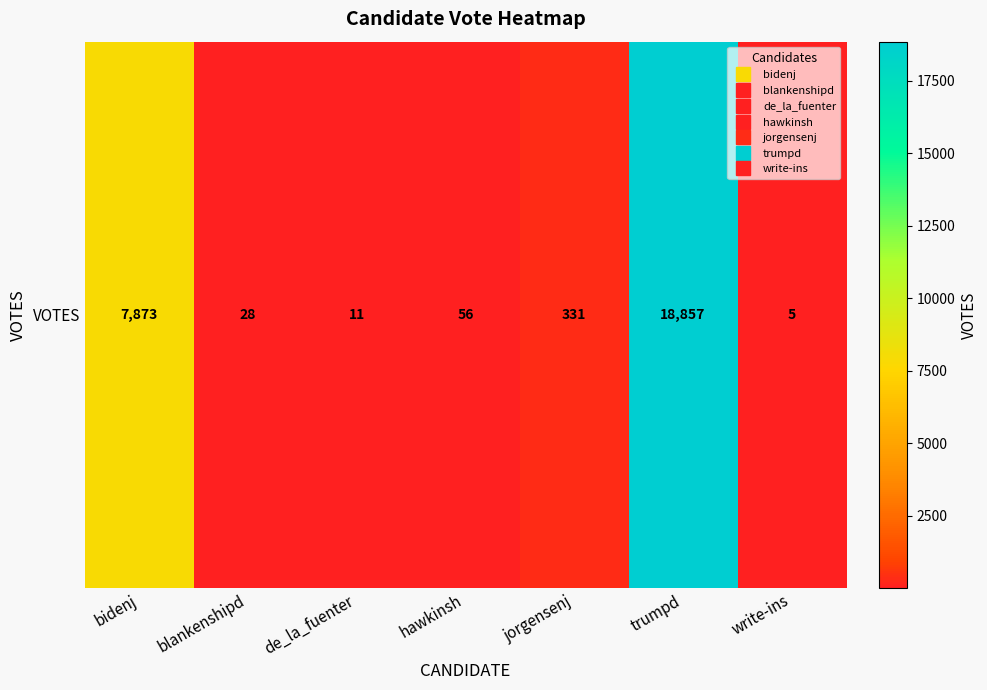

List the labels in order of value, largest first.

trumpd, bidenj, jorgensenj, hawkinsh, blankenshipd, de_la_fuenter, write-ins